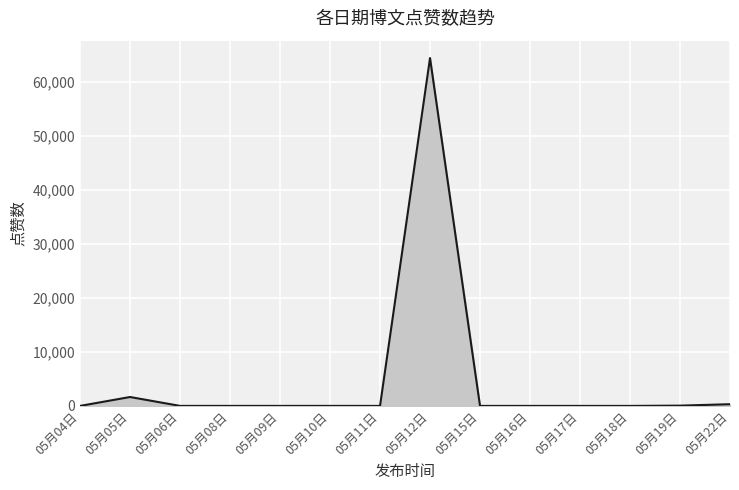

How many lines are shown in the chart?

1